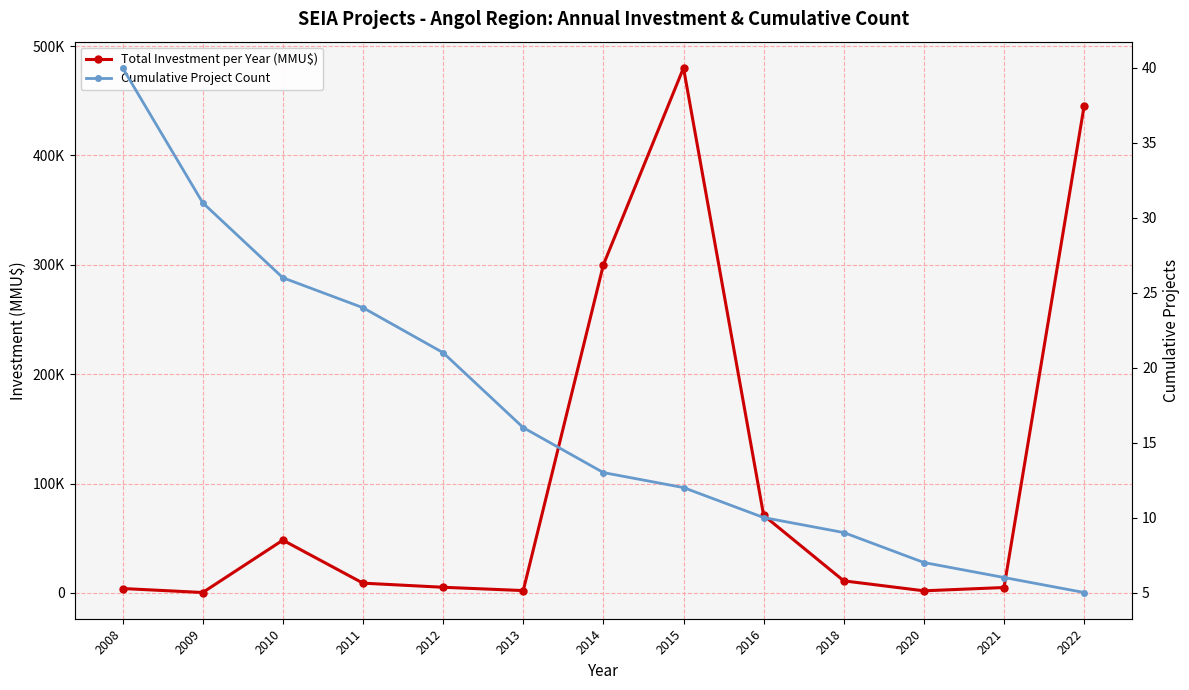

What value does the Total Investment per Year (MMU$) series have at 2010, to the nearest 50?

48300